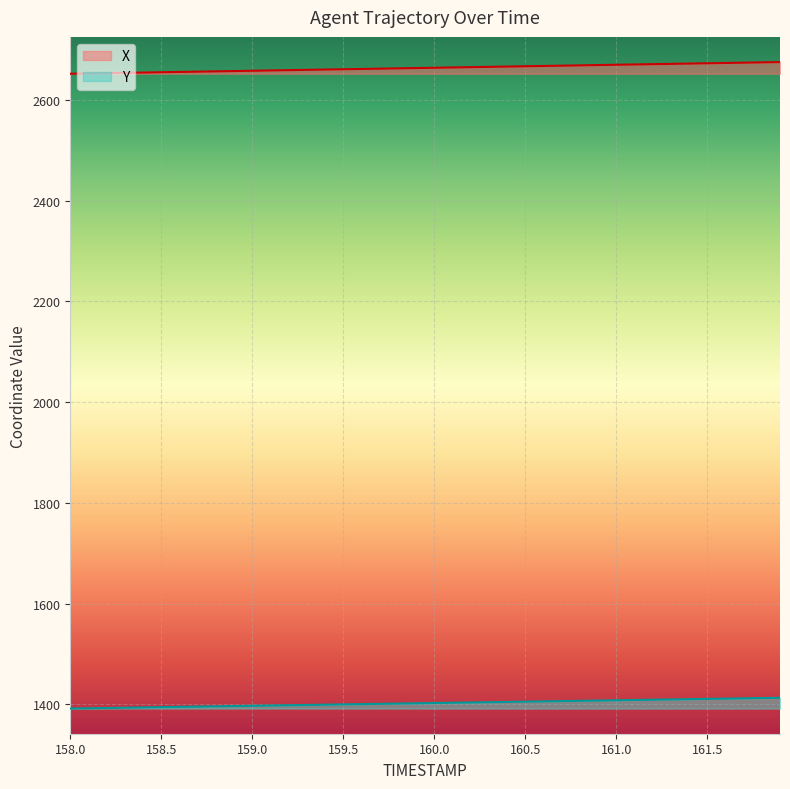

What is the difference between the second highest and minimum values in the Y series?

20.8